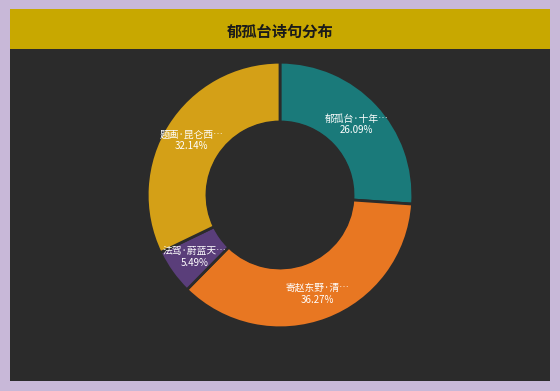

How many segments does this pie chart have?

4